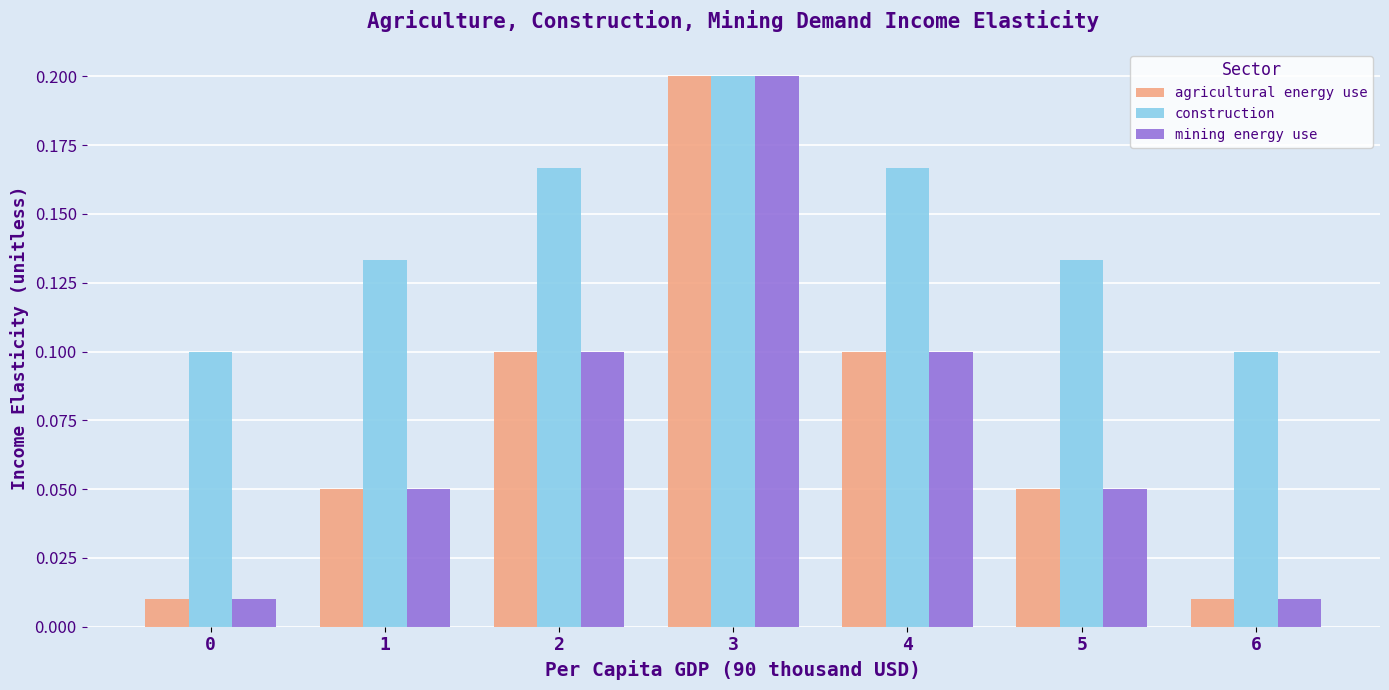

What is the sum of all construction values?

1.0